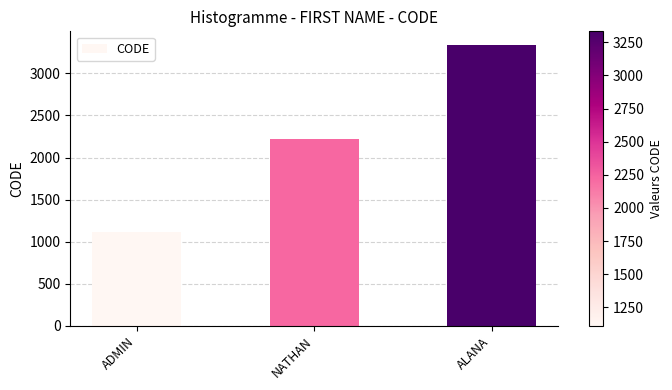

The chart shows a value of 3929 at NATHAN. True or false?

False